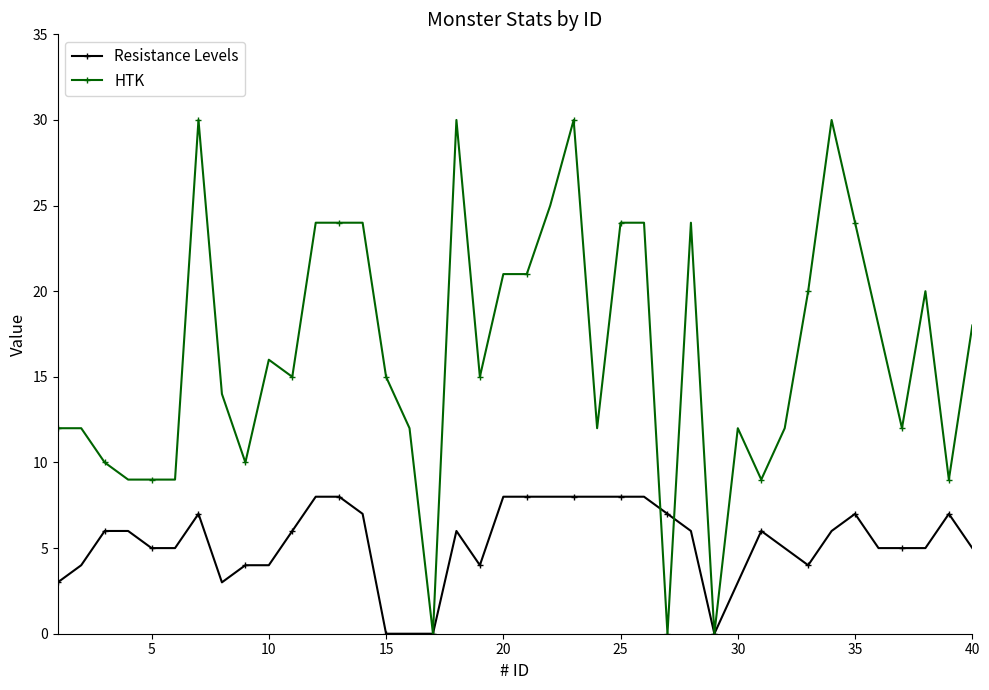

List the series in order of their peak value, lowest first.

Resistance Levels, HTK